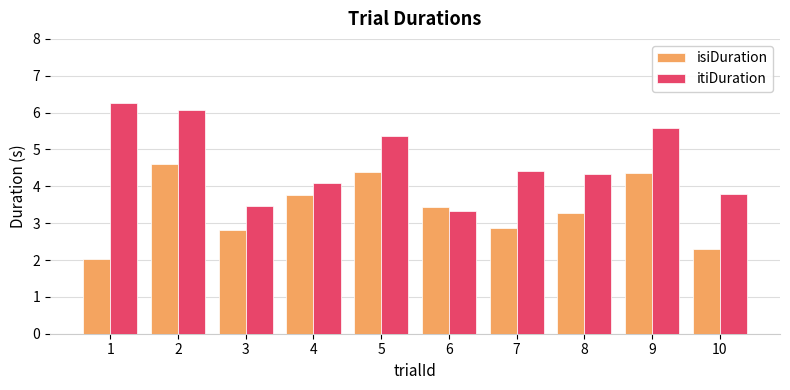

Between 3 and 4, which series saw the biggest shift?

isiDuration